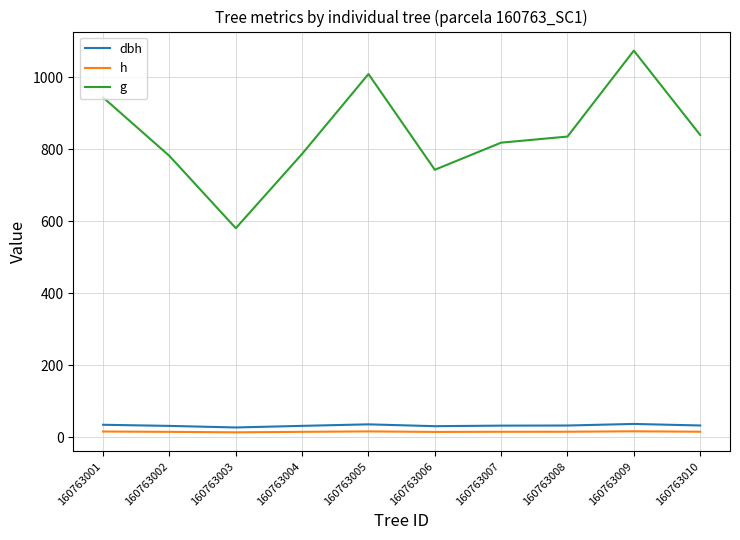

What is the maximum value shown in the chart?

1073.5